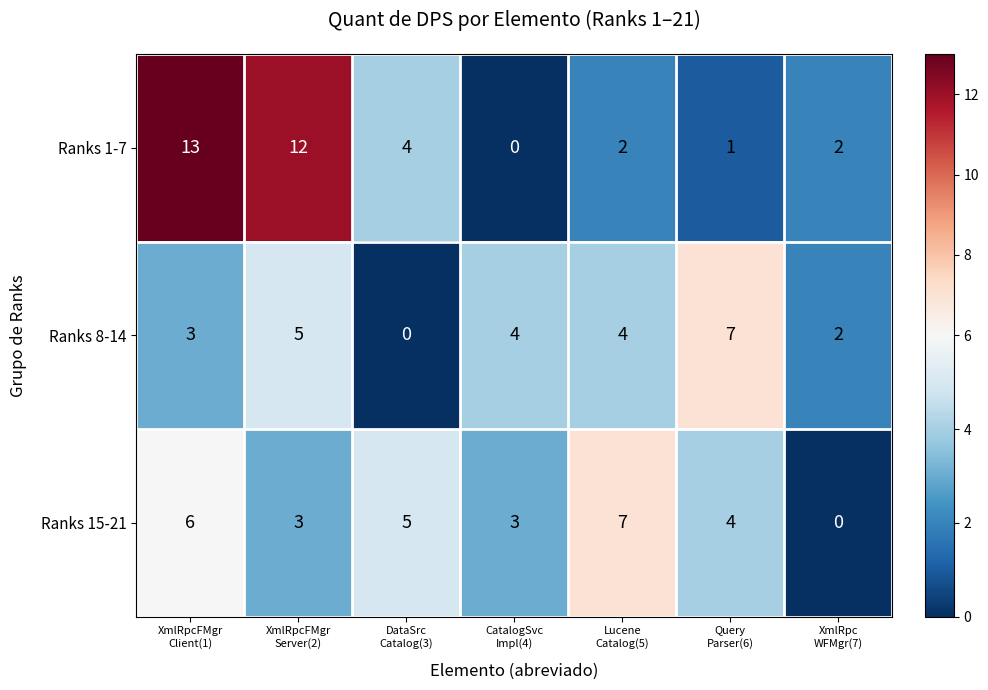

What is the difference between the maximum and minimum values in the Ranks 8-14 series?

7